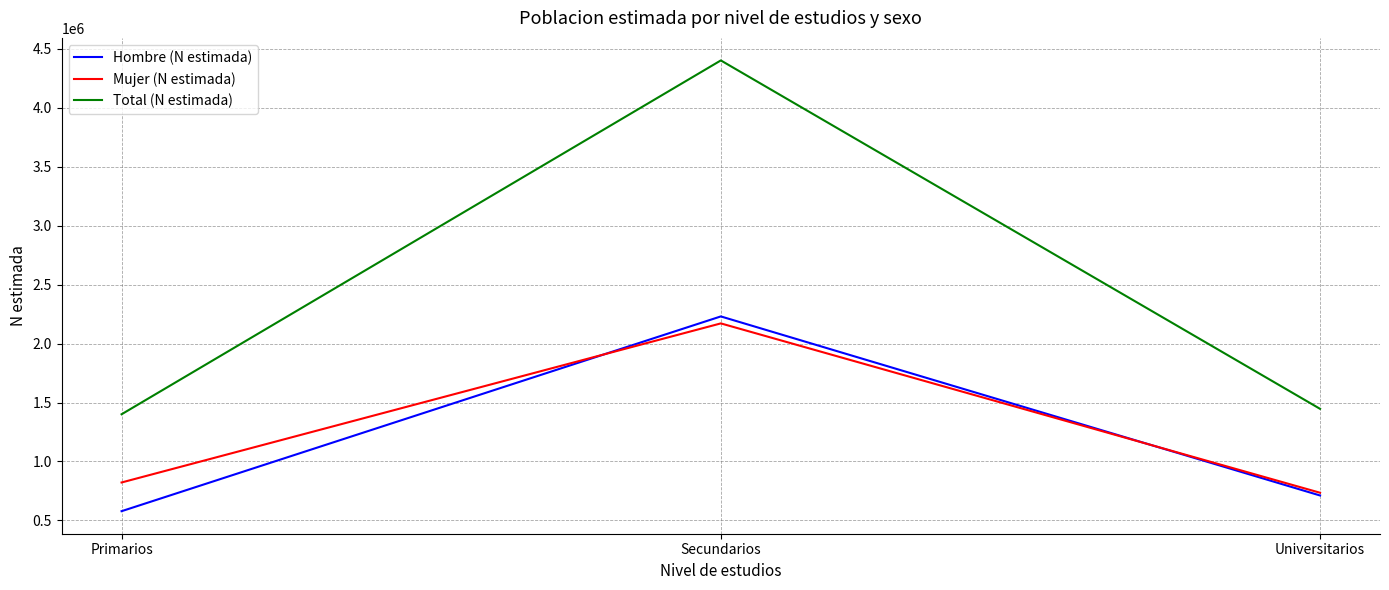

Which series has the largest total across all categories?

Total (N estimada)